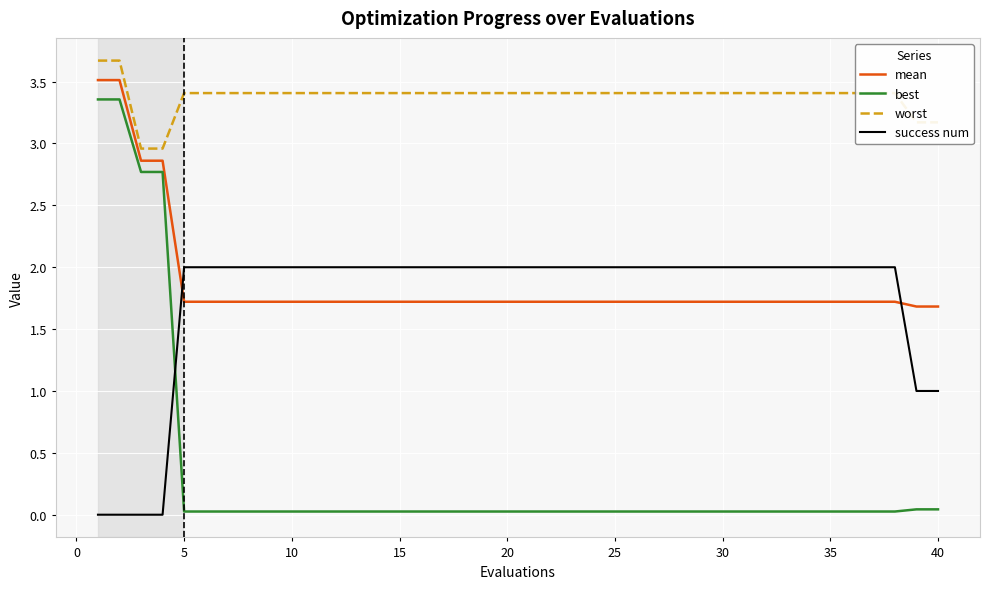

Which series has the largest range (max minus min)?

best